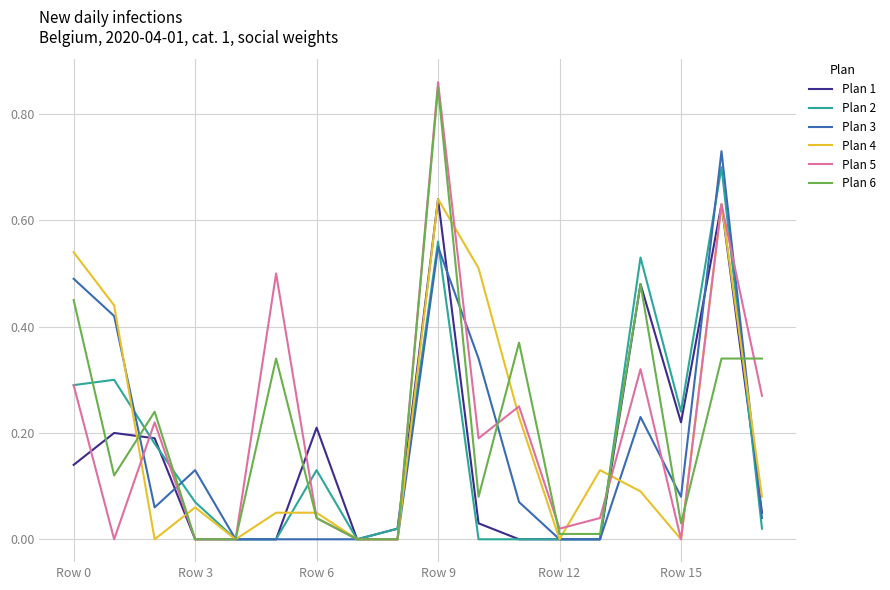

Which series has the largest range (max minus min)?

Plan 5